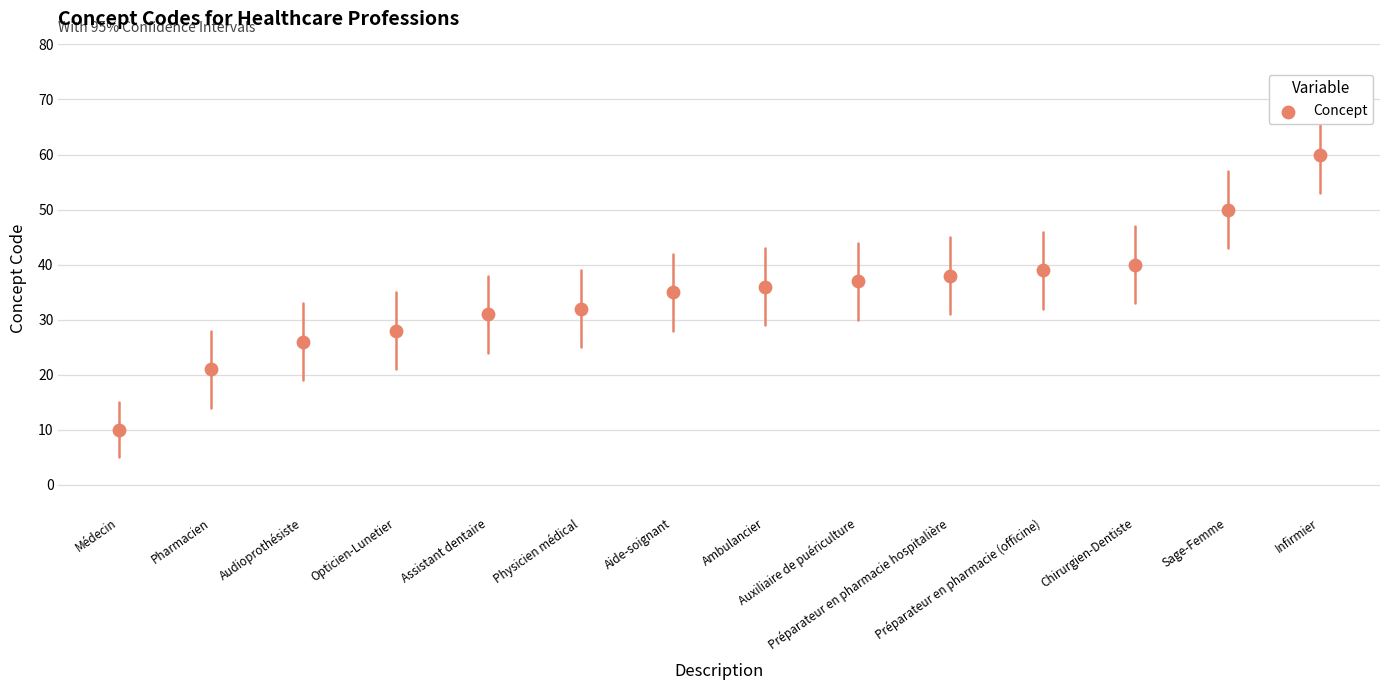

What is the change in value from Physicien médical to Infirmier?

+28